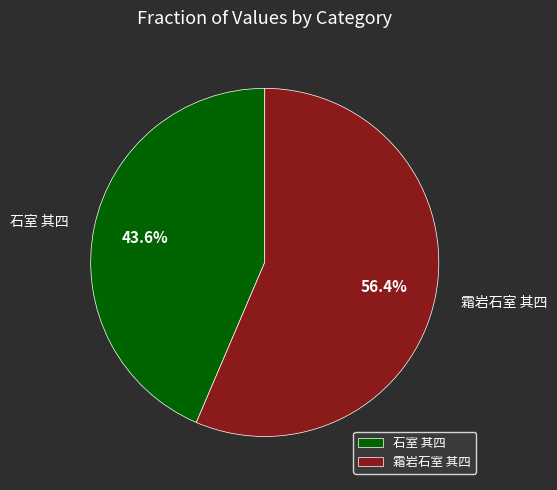

What percentage is the 霜岩石室 其四 slice, to the nearest percent?

56%